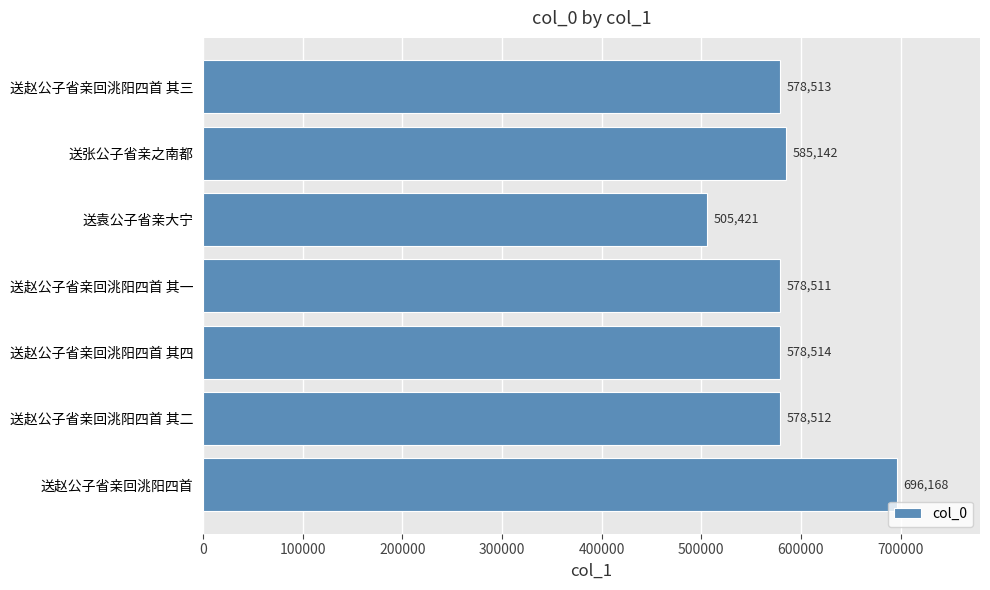

True or false: the data shows 578514 at 送赵公子省亲回洮阳四首 其四.

True